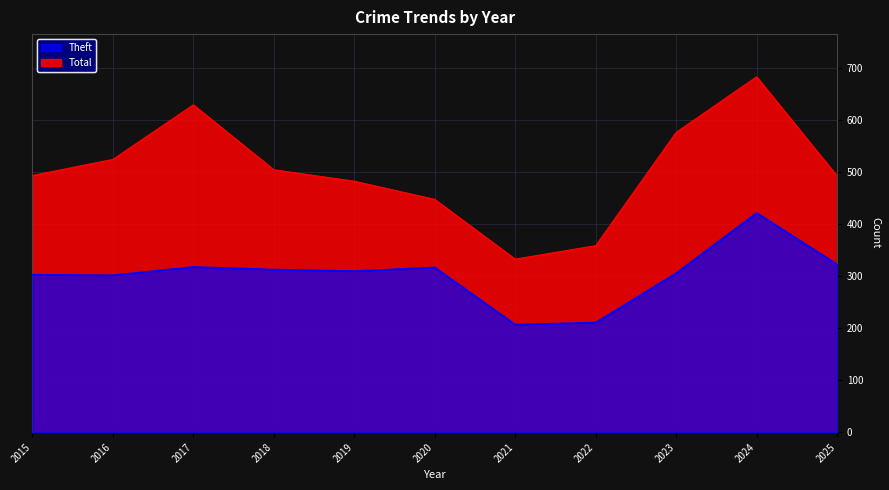

How many data points in Total are less than 494?

5